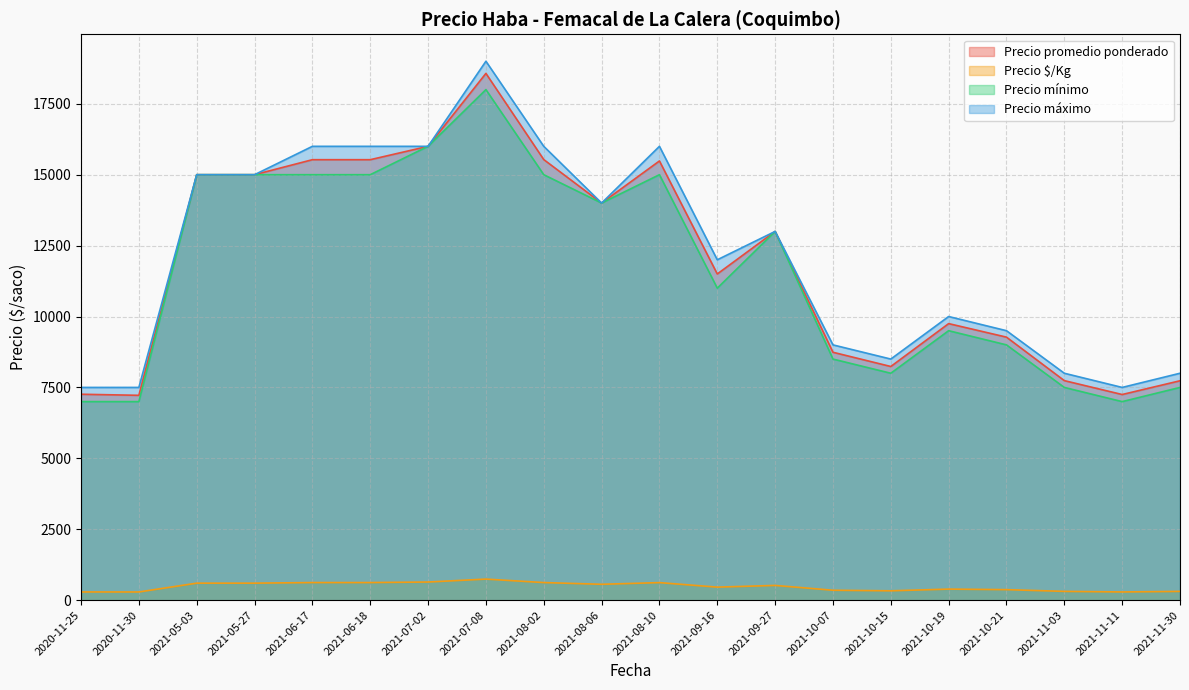

What is the approximate value of Precio mínimo at 2021-10-19?

9500